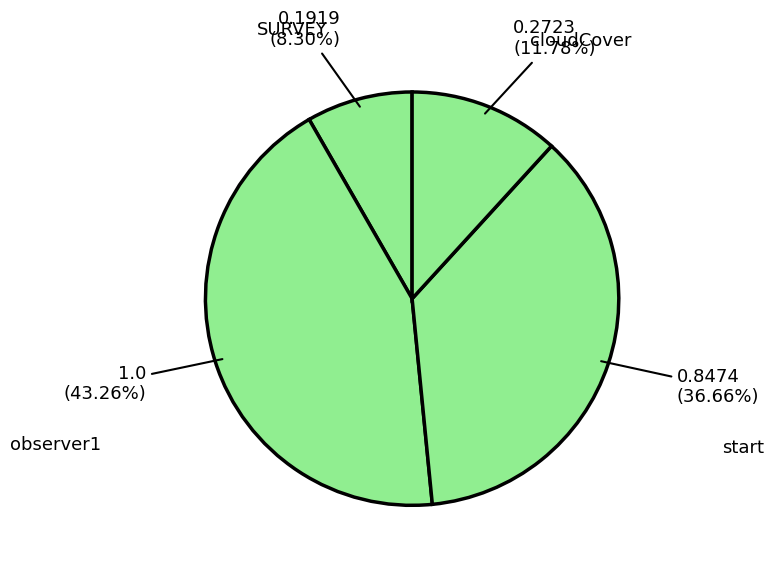

Is there any slice that represents more than half of the pie?

No